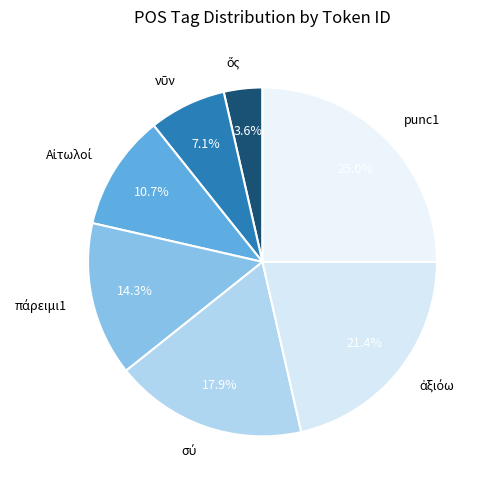

Count the number of slices in the pie.

7